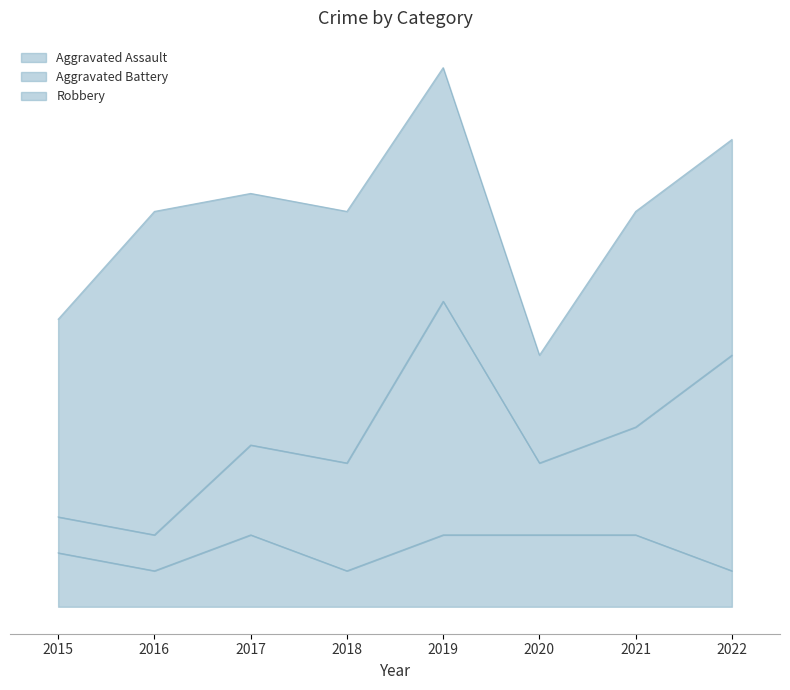

Rank the series by their average value, from highest to lowest.

Robbery, Aggravated Battery, Aggravated Assault